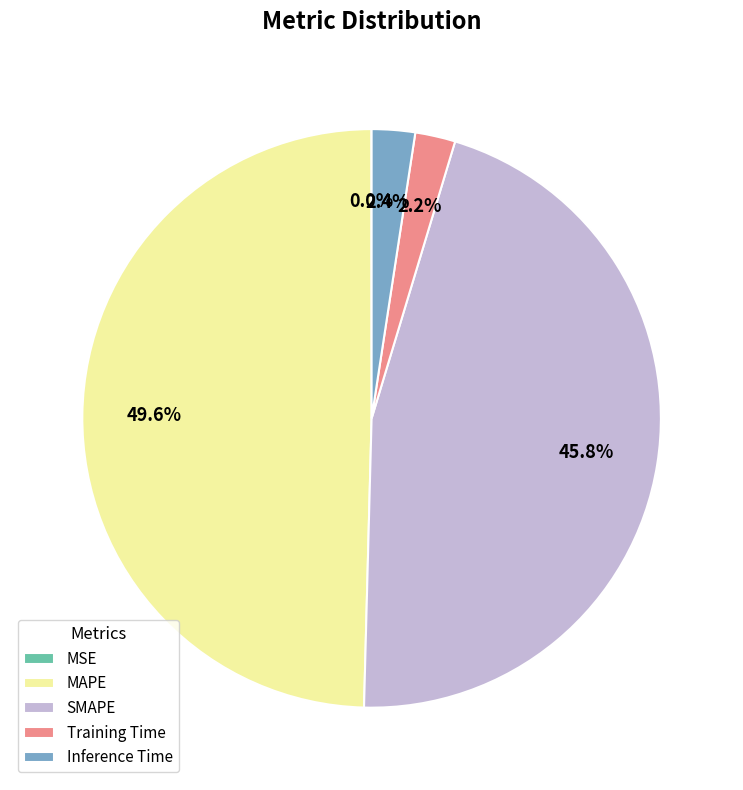

True or false: MAPE accounts for 55% of the total.

False